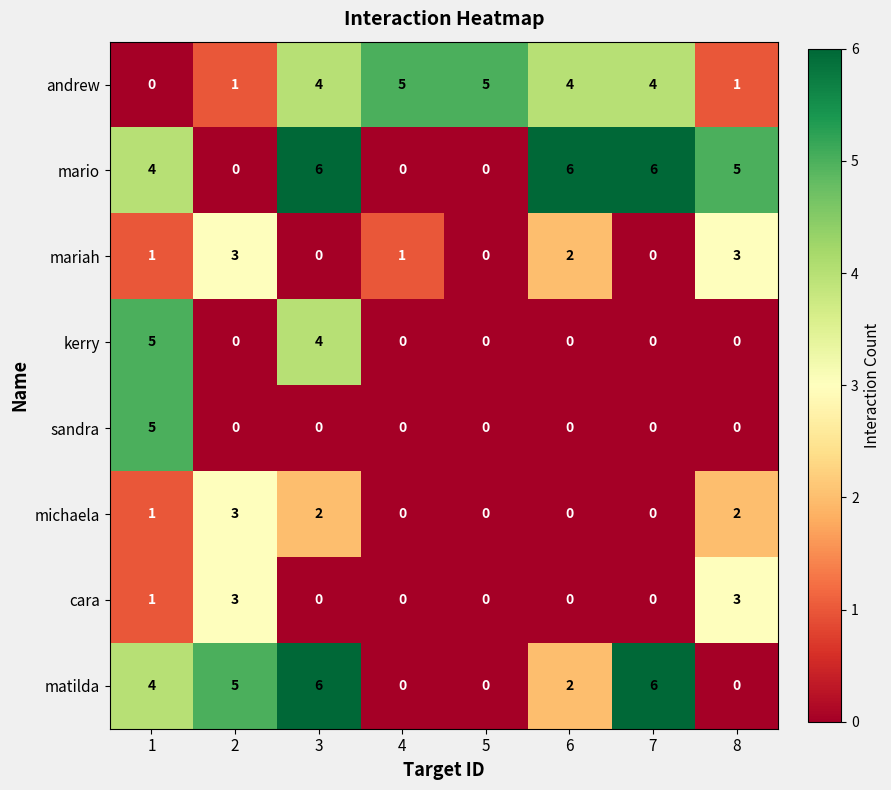

What is the approximate value of mario at 8?

5